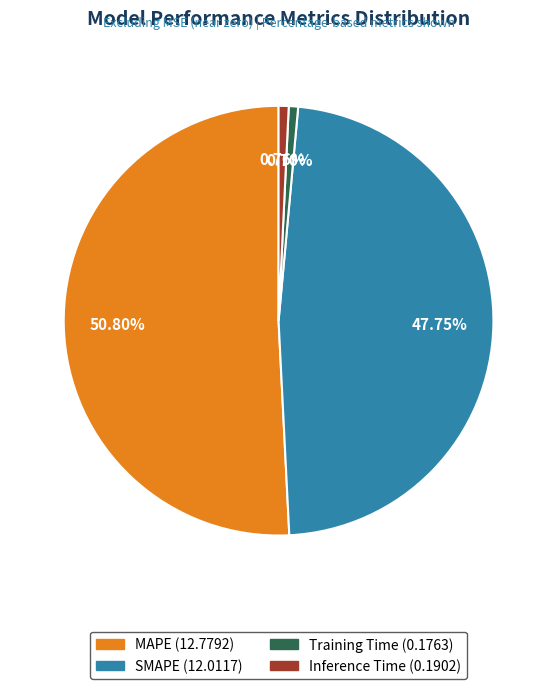

Between Training Time and MAPE, which is larger?

MAPE